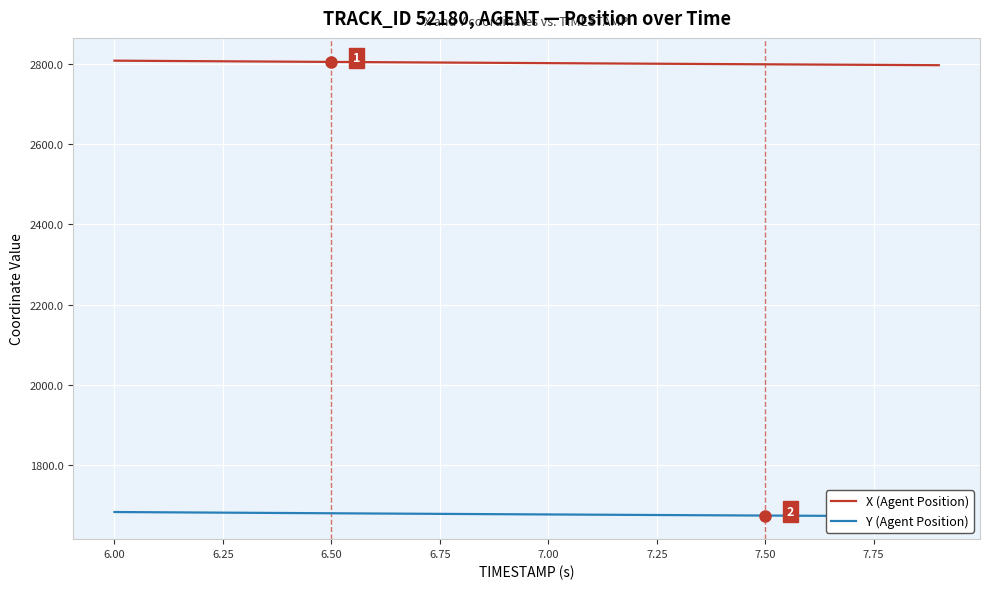

The value of X (Agent Position) at 7.00 is 1136.5. True or false?

False